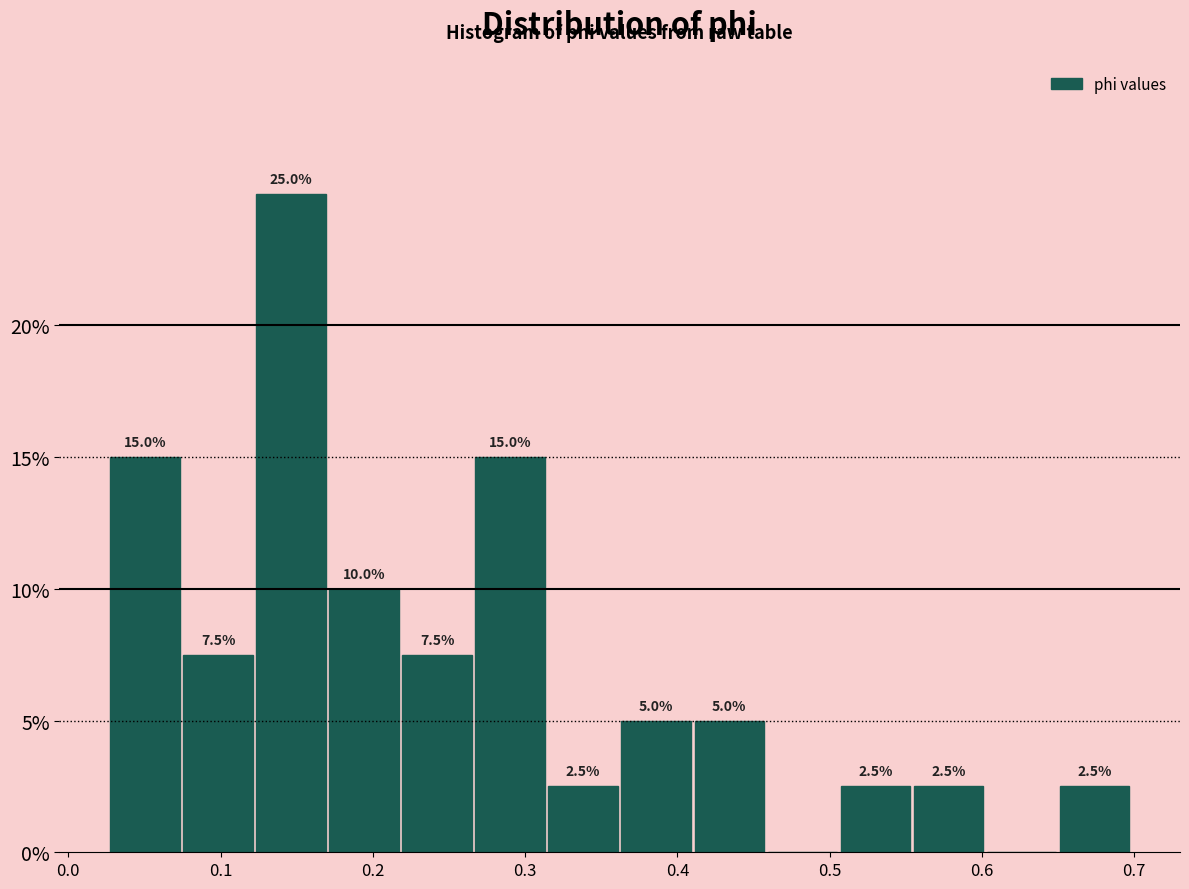

Over which range of the x-axis is the bar tallest?

0.12 to 0.17